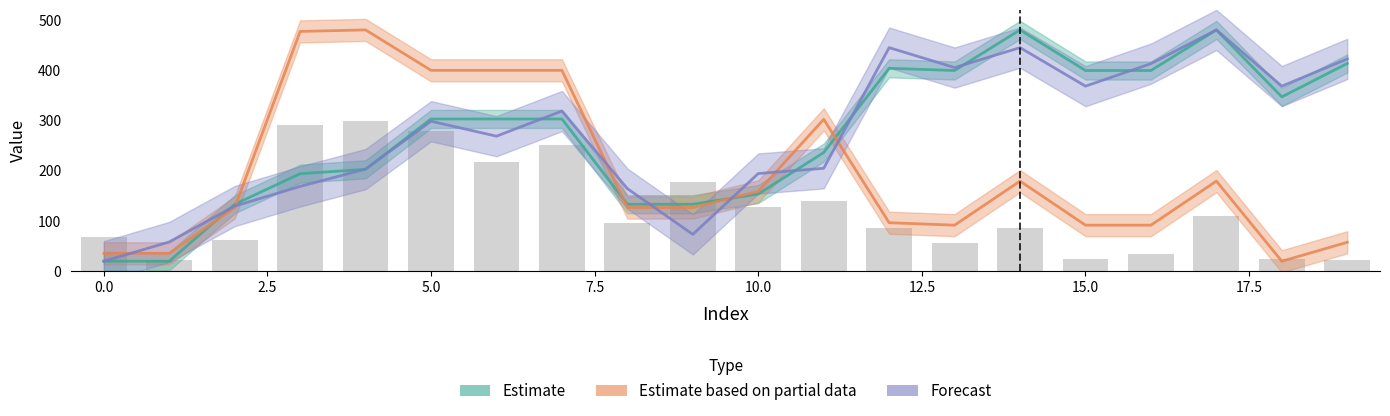

True or false: x1 has a value of 129.7 at 2.

True